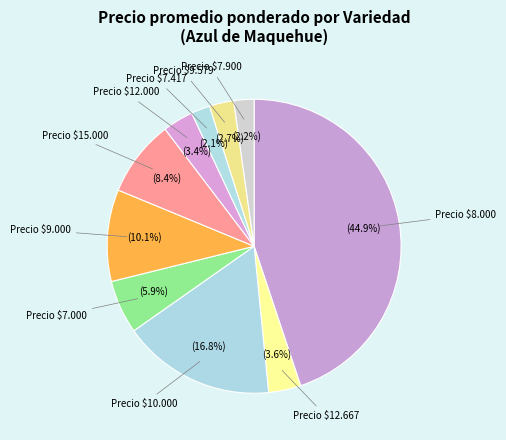

Is there any slice that represents more than half of the pie?

No